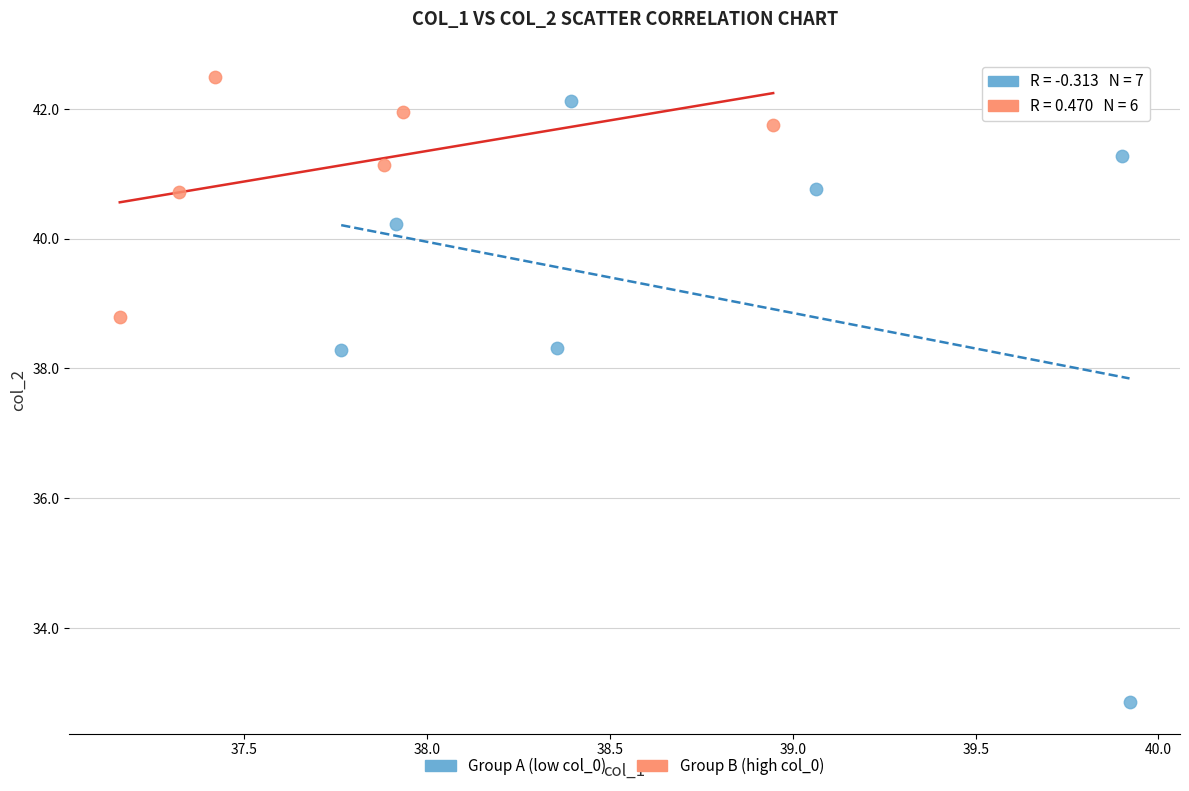

Which series has the largest Y range (max minus min)?

Group A (low col_0)